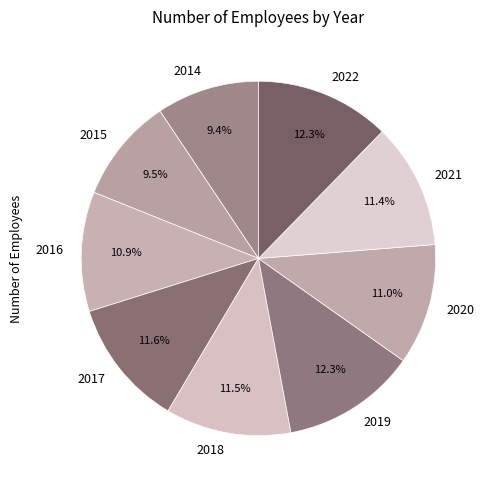

How much of the chart is everything except 2019?

87.7%